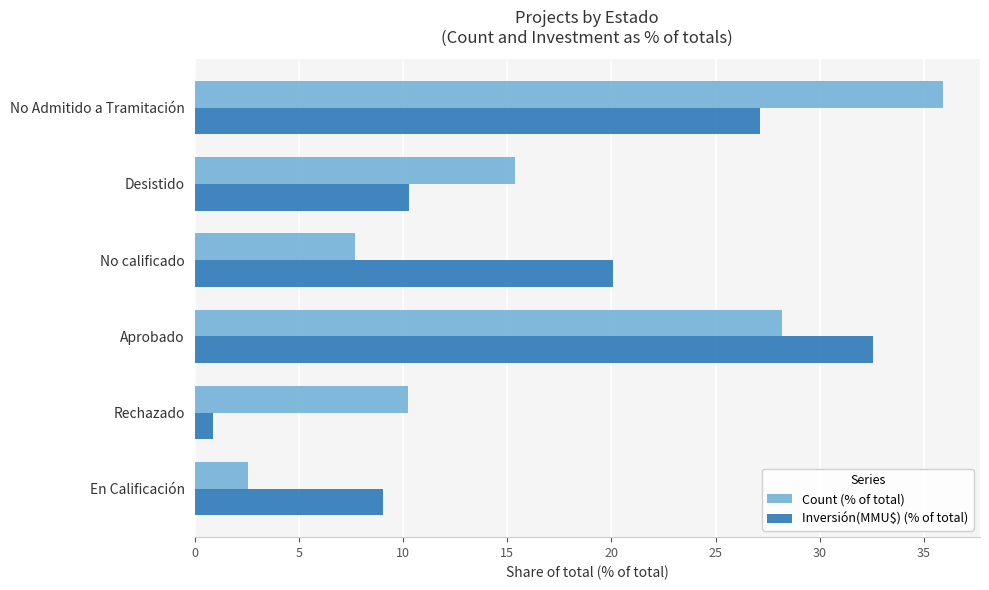

Which category has the highest value in the Inversión(MMU$) (% of total) series?

Aprobado